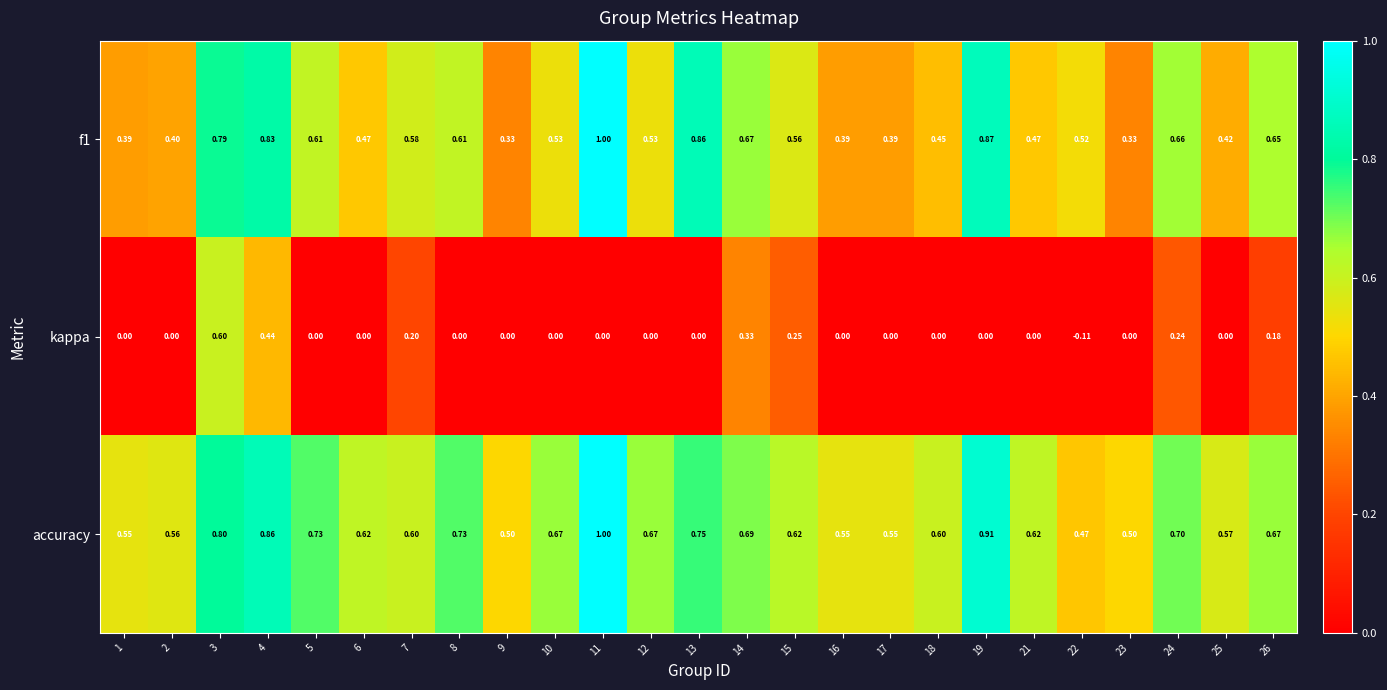

Is the value of accuracy at 23 greater than the value of kappa at 26?

Yes